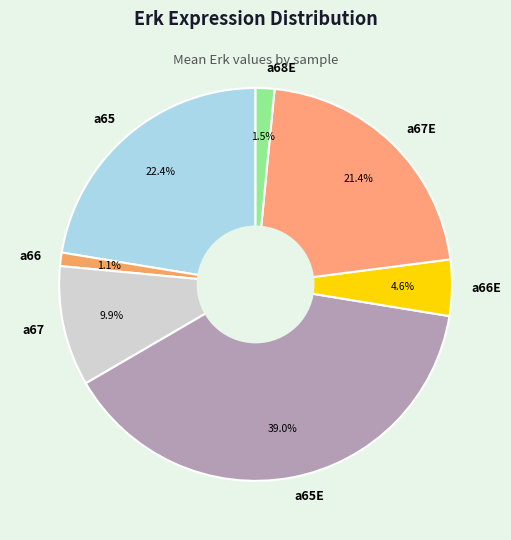

Is there a majority slice in this chart?

No